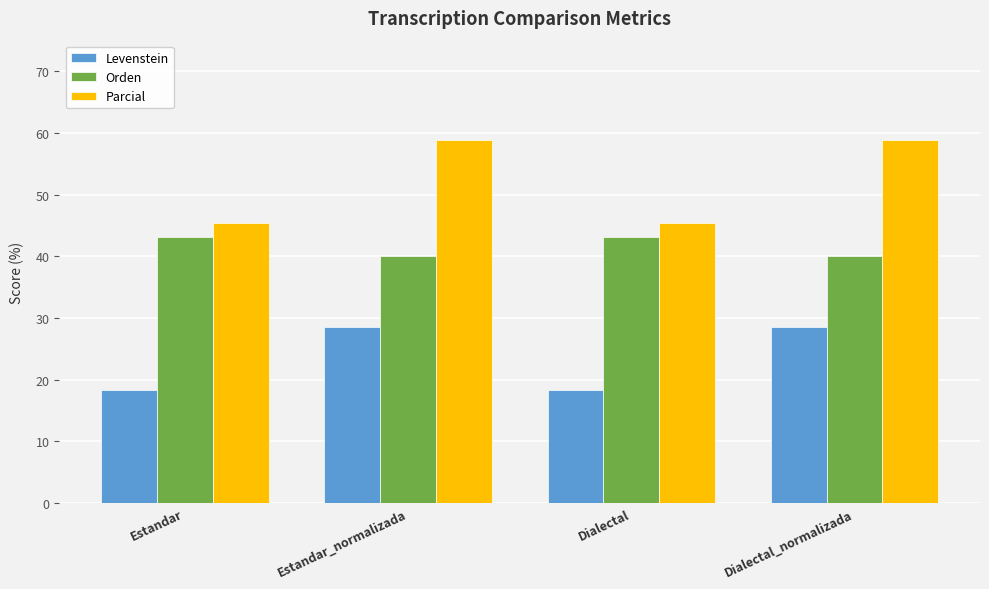

At how many categories does at least one series exceed 25?

4